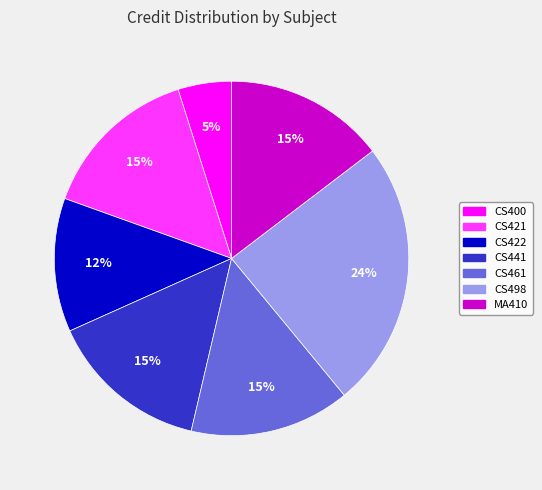

Which category has the biggest portion of the pie?

CS498